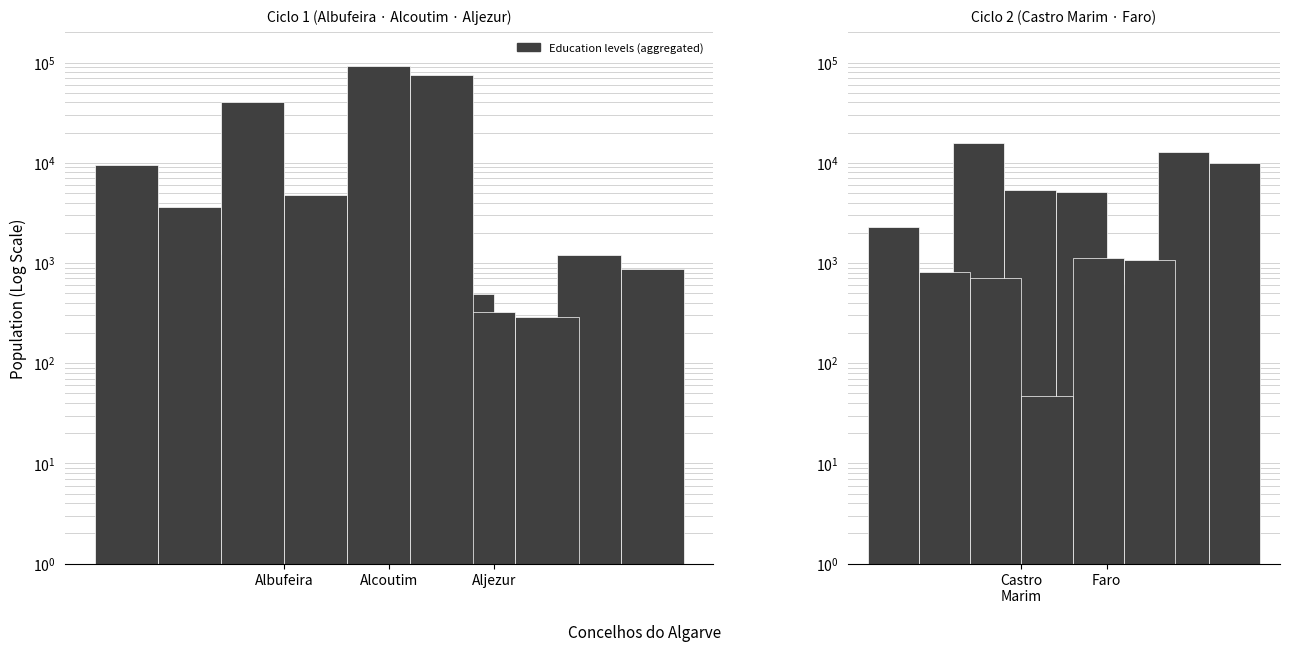

Is it true that Ensino básico 1º Ciclo equals 10320 at Alcoutim?

False